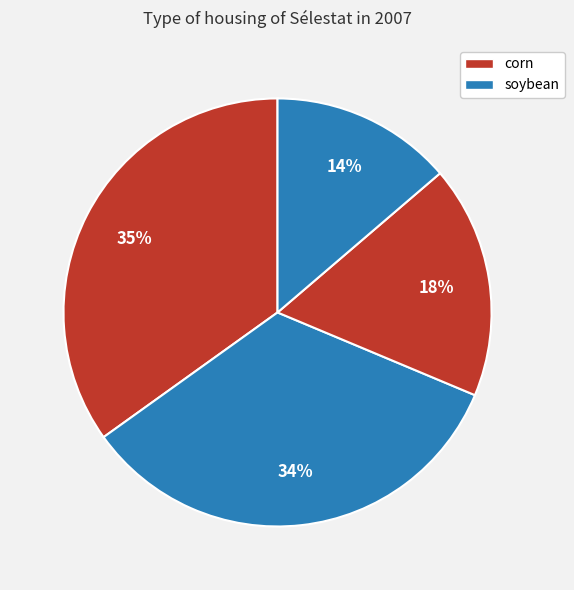

Count the number of slices in the pie.

4